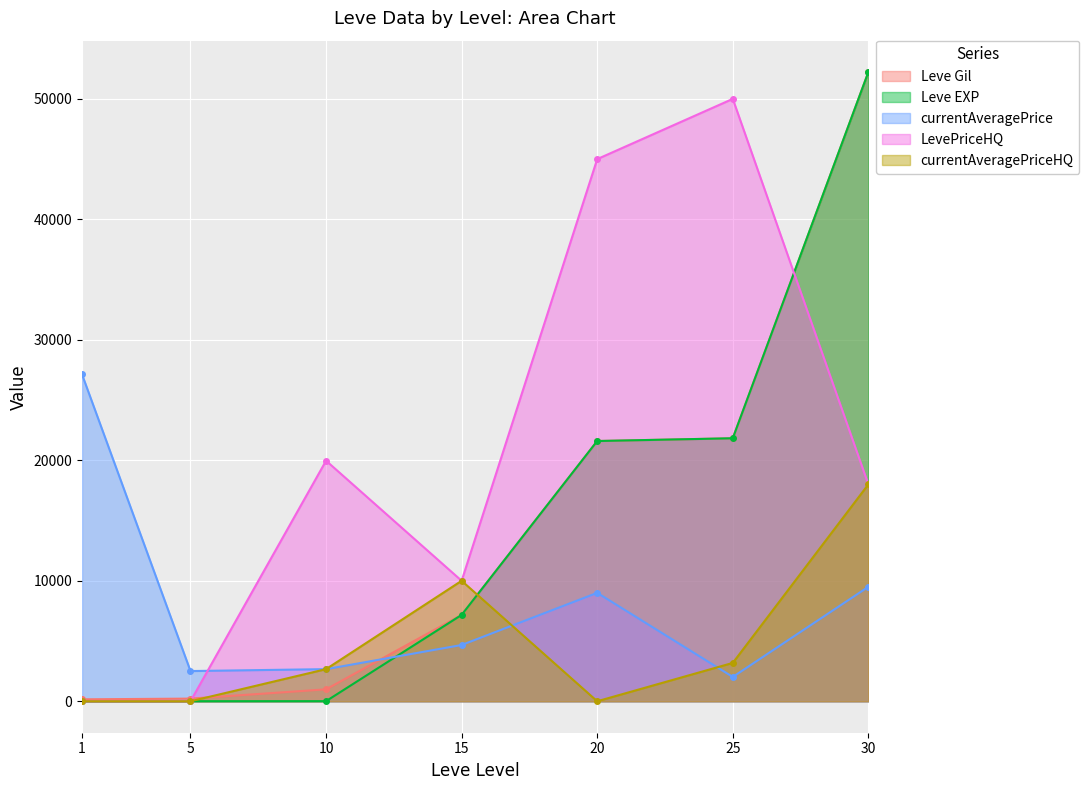

Reading left to right, extract all data points from this chart.

Leve Gil: 1=160	5=220	10=990	15=7170	20=21600	25=21830	30=52220
Leve EXP: 1=1	5=5	10=9	15=7170	20=21600	25=21830	30=52220
currentAveragePrice: 1=27128	5=2507	10=2666	15=4671	20=9000	25=2019	30=9500
LevePriceHQ: 1=0	5=0	10=19966	15=10000	20=45000	25=50000	30=18000
currentAveragePriceHQ: 1=0	5=0	10=2666	15=10000	20=0	25=3183	30=18000